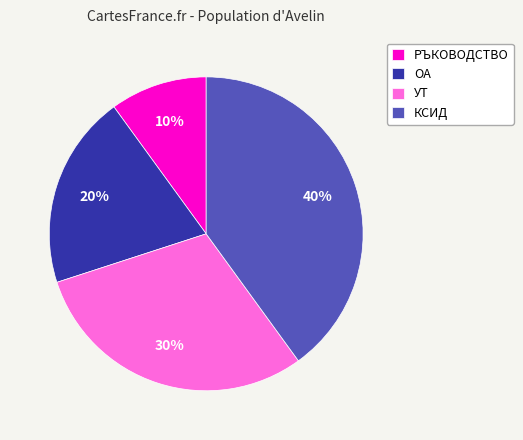

Combined, do КСИД and ОА account for over 50%?

Yes